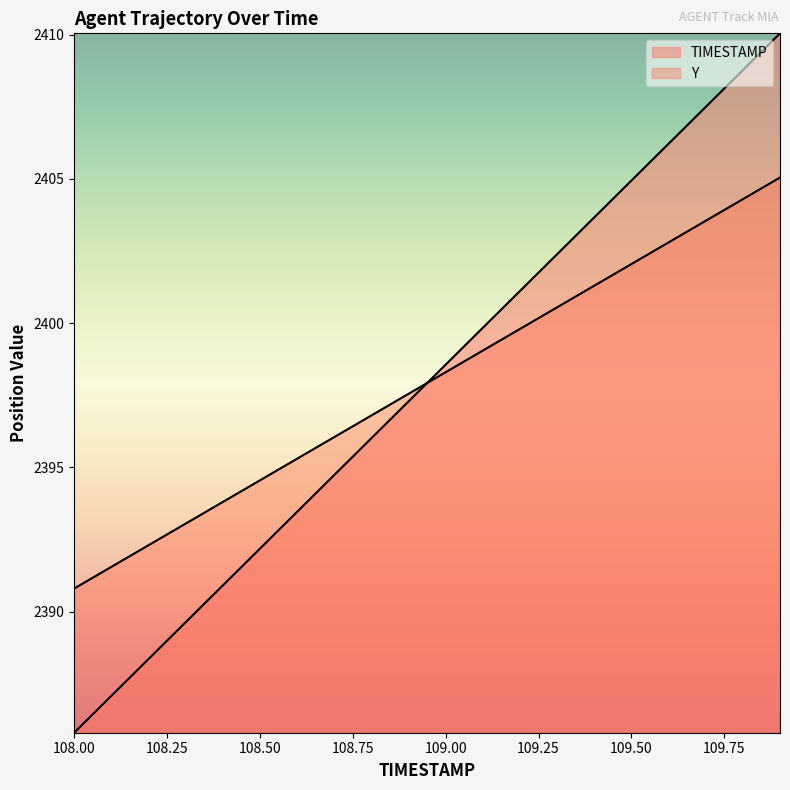

True or false: Y has a value of 2390.8 at 108.0.

True